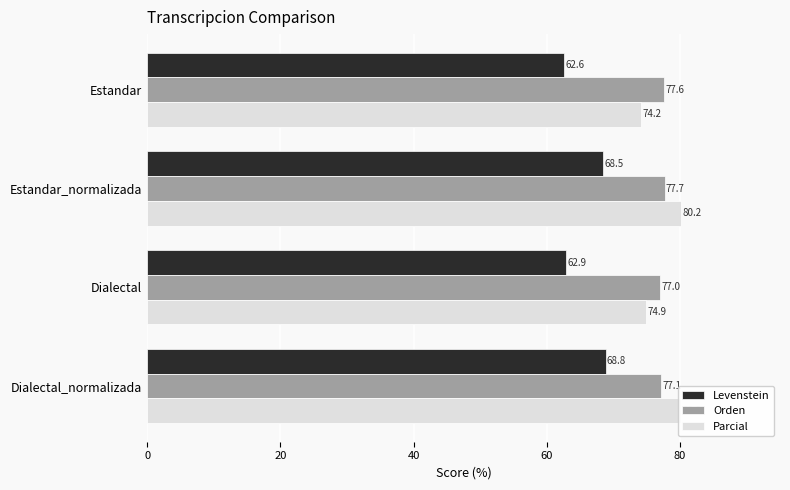

List the series in order of their peak value, highest first.

Parcial, Orden, Levenstein